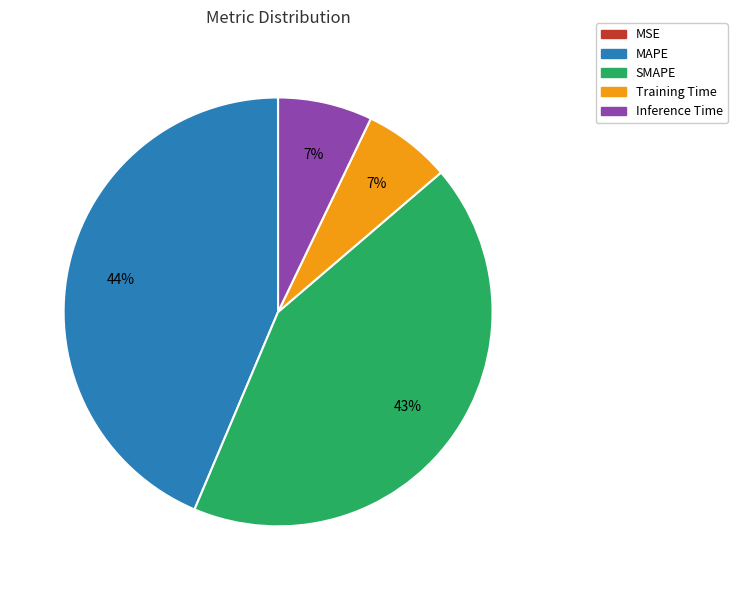

To the nearest percent, what is the average slice percentage?

20%